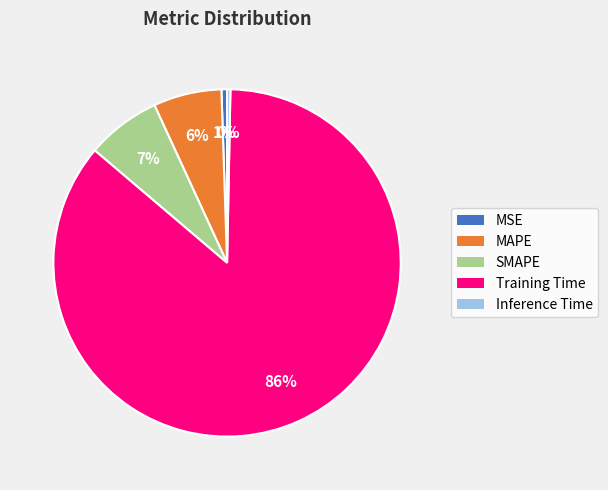

Do SMAPE and MAPE together represent more than half of the pie?

No